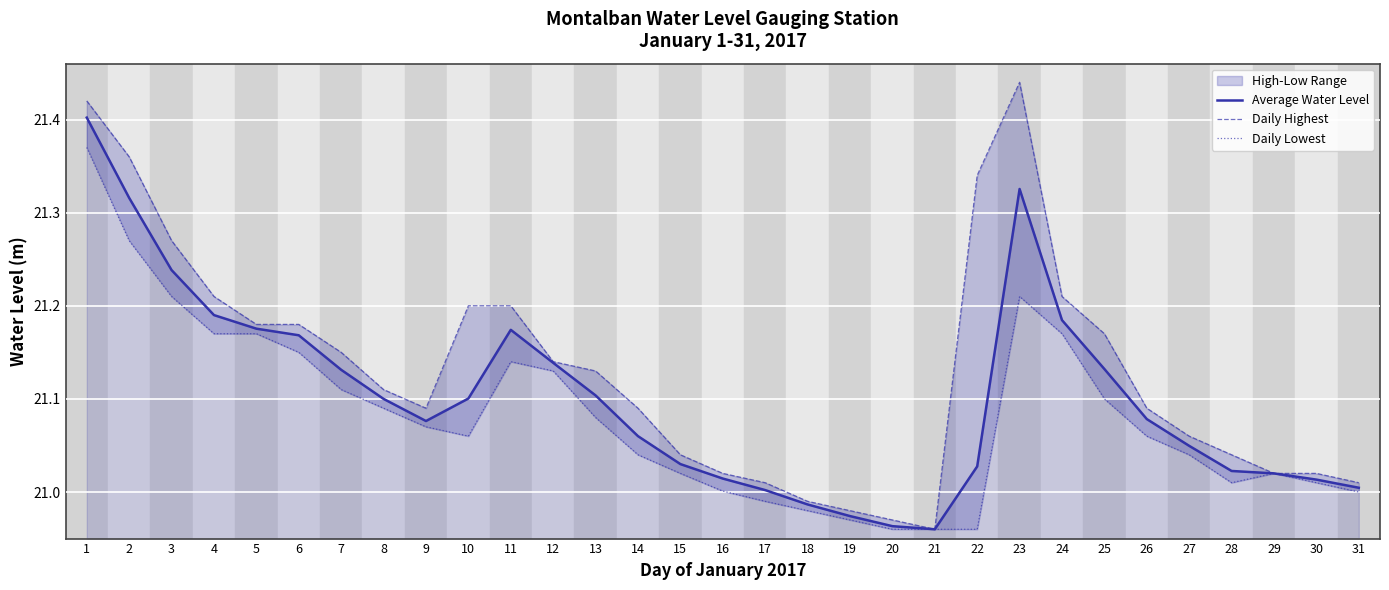

What is the difference between the second highest and second lowest values in the Daily Highest series?

0.5